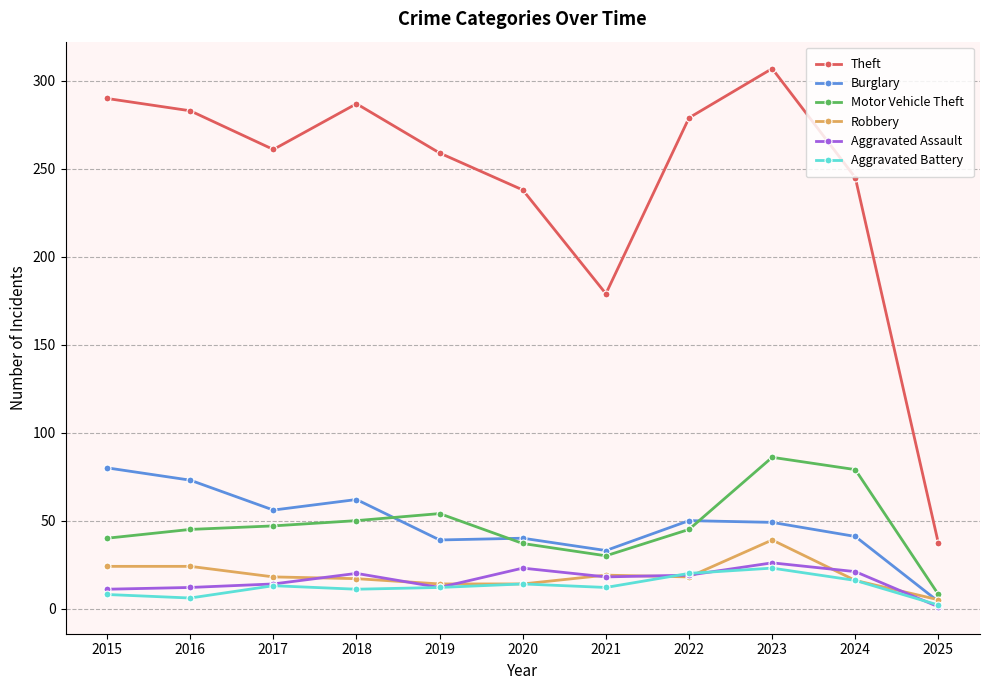

Which series has the largest total across all categories?

Theft